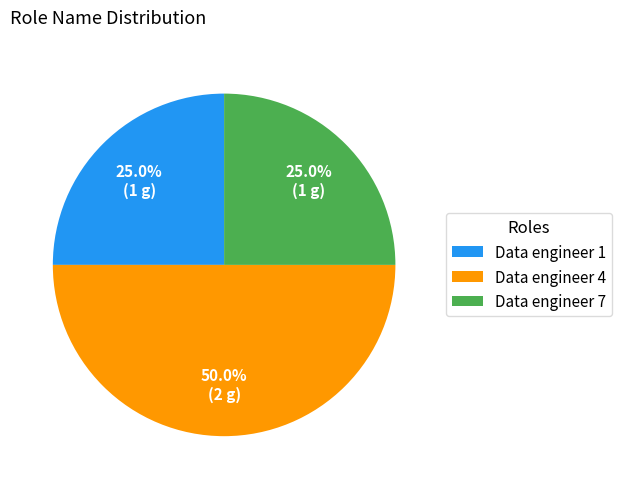

Is it true that Data engineer 4 is 56% of the pie?

False